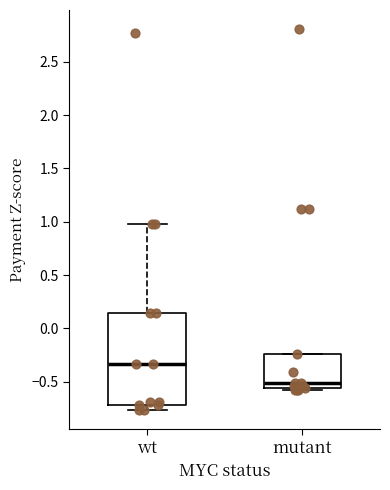

Which box has the highest median line?

wt